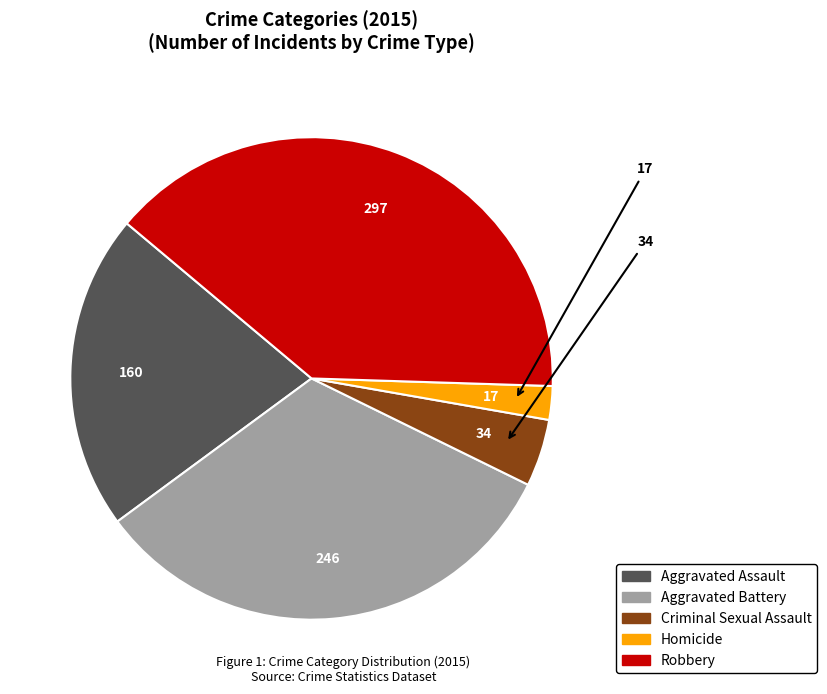

What is the largest slice in the pie chart?

Robbery